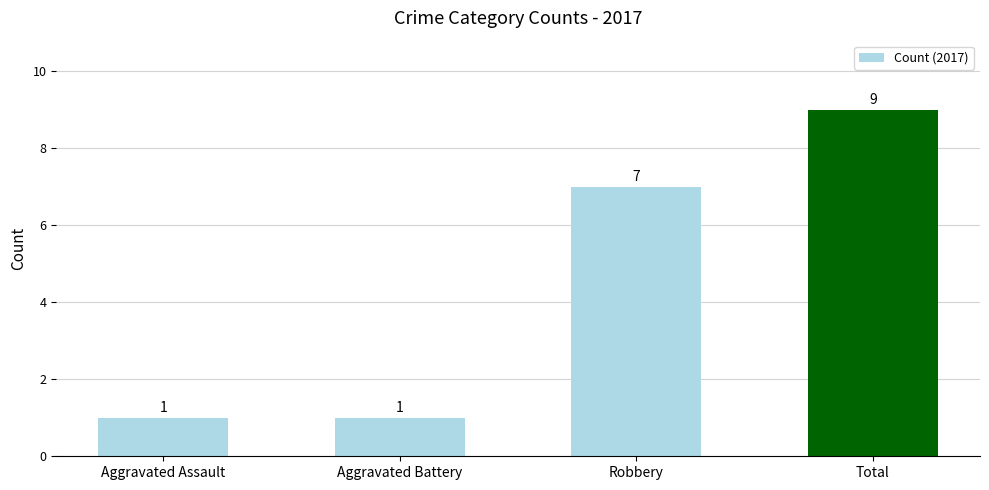

Read the value at Robbery.

7